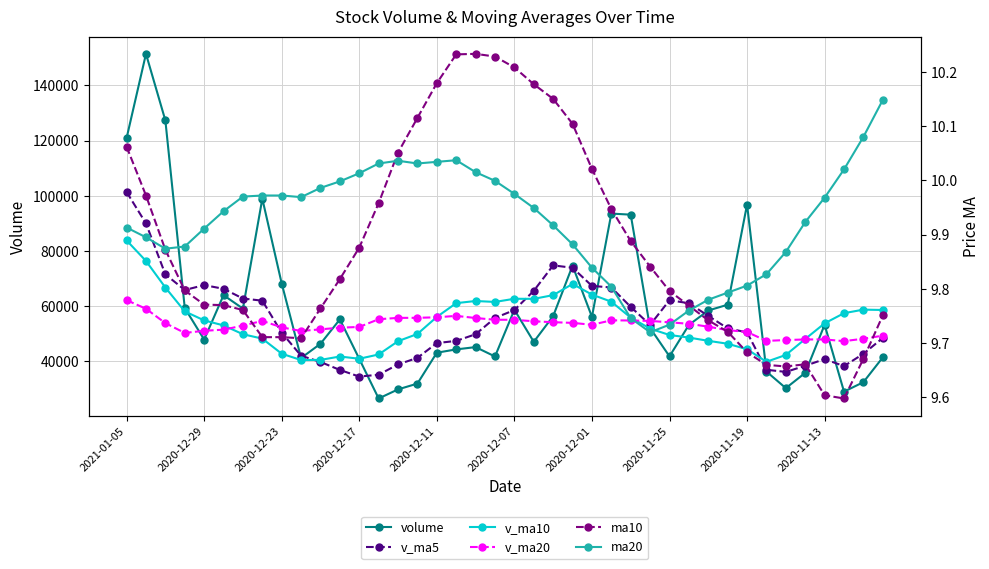

What are all the series names shown in the legend?

volume, v_ma5, v_ma10, v_ma20, ma10, ma20